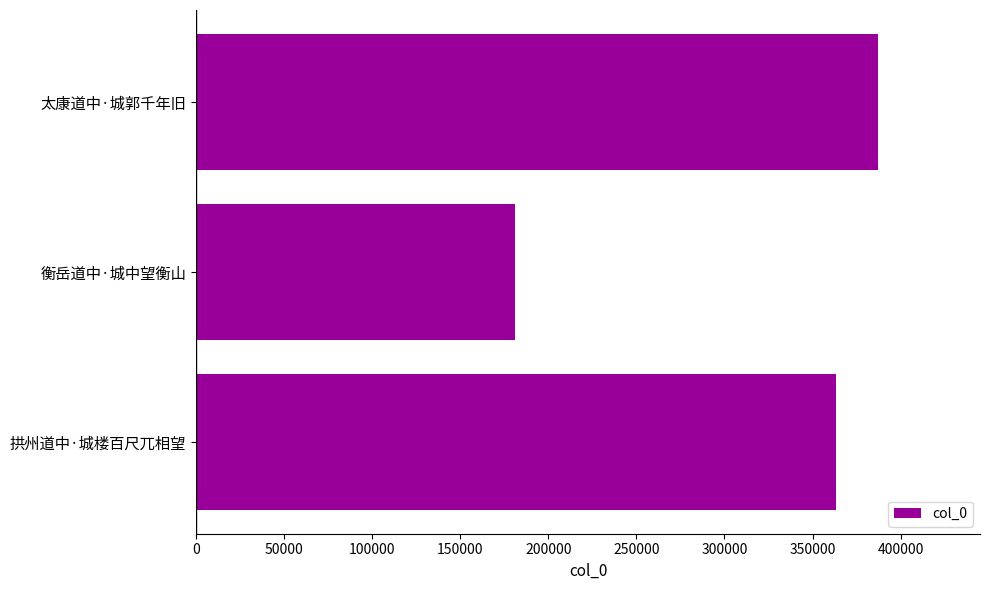

What is the greatest value displayed?

387040